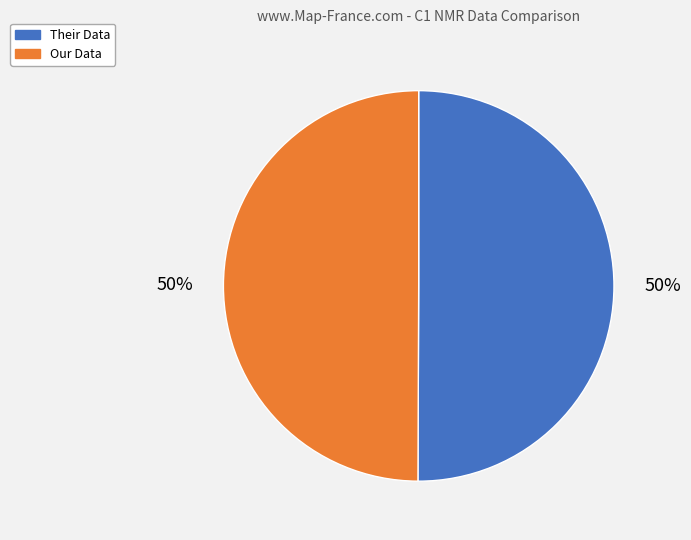

True or false: Their Data accounts for 44% of the total.

False